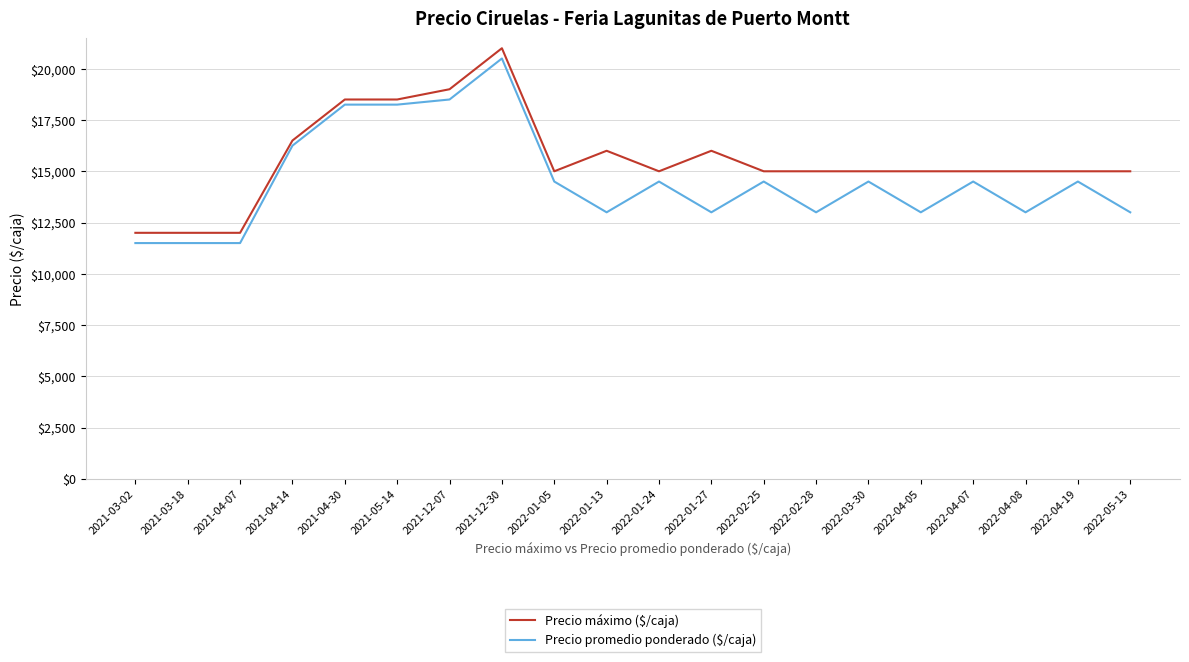

How many distinct data groups are displayed?

2